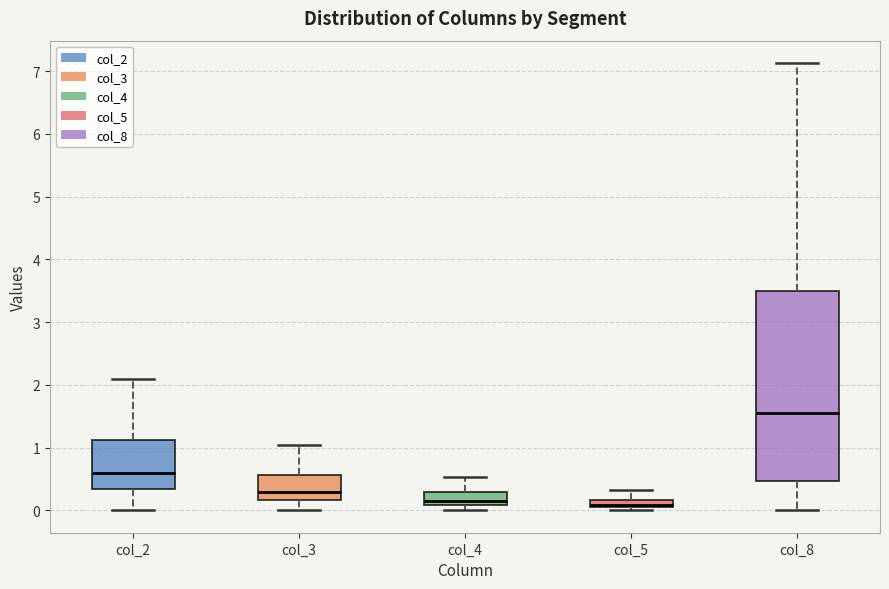

Where is the lower edge of the box for col_4 on the y-axis? The values are not printed on the chart, so give them approximately, as read against the axis.

0.1